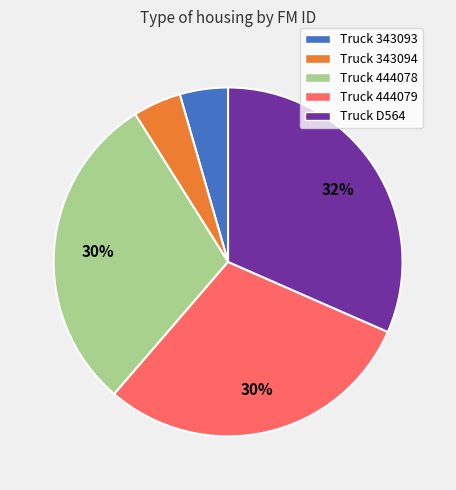

Which category has the biggest portion of the pie?

Truck D564